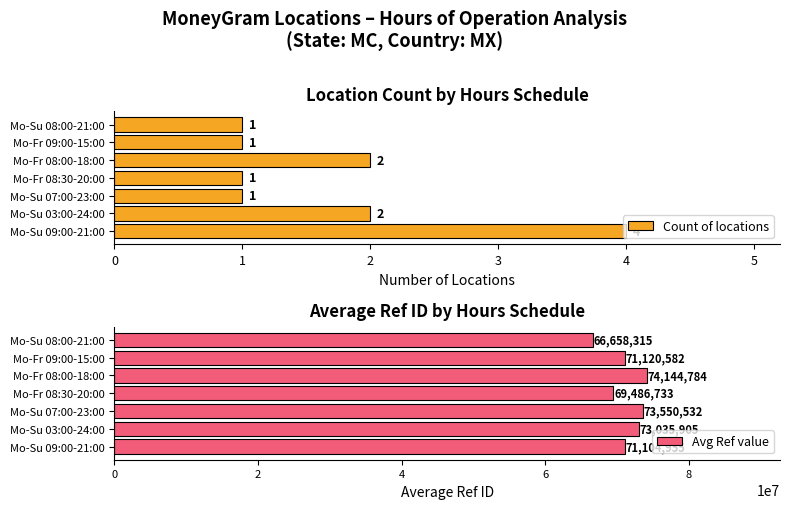

What is the maximum value for Count of locations?

4